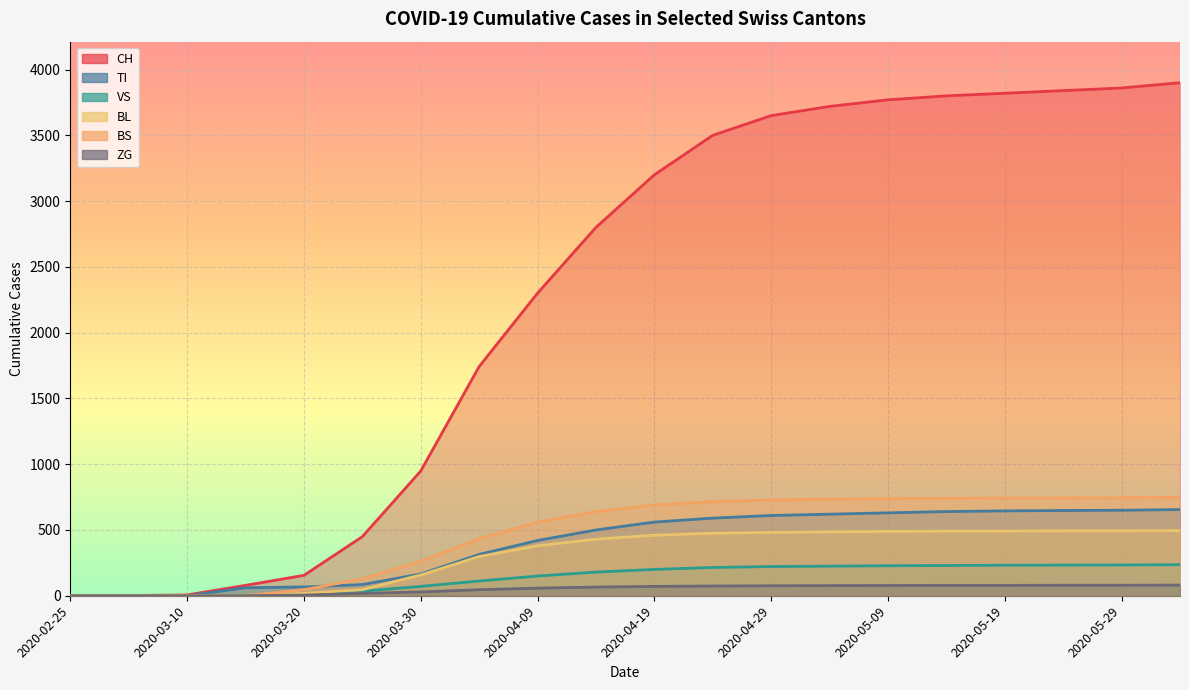

How many data points does each series have?

20